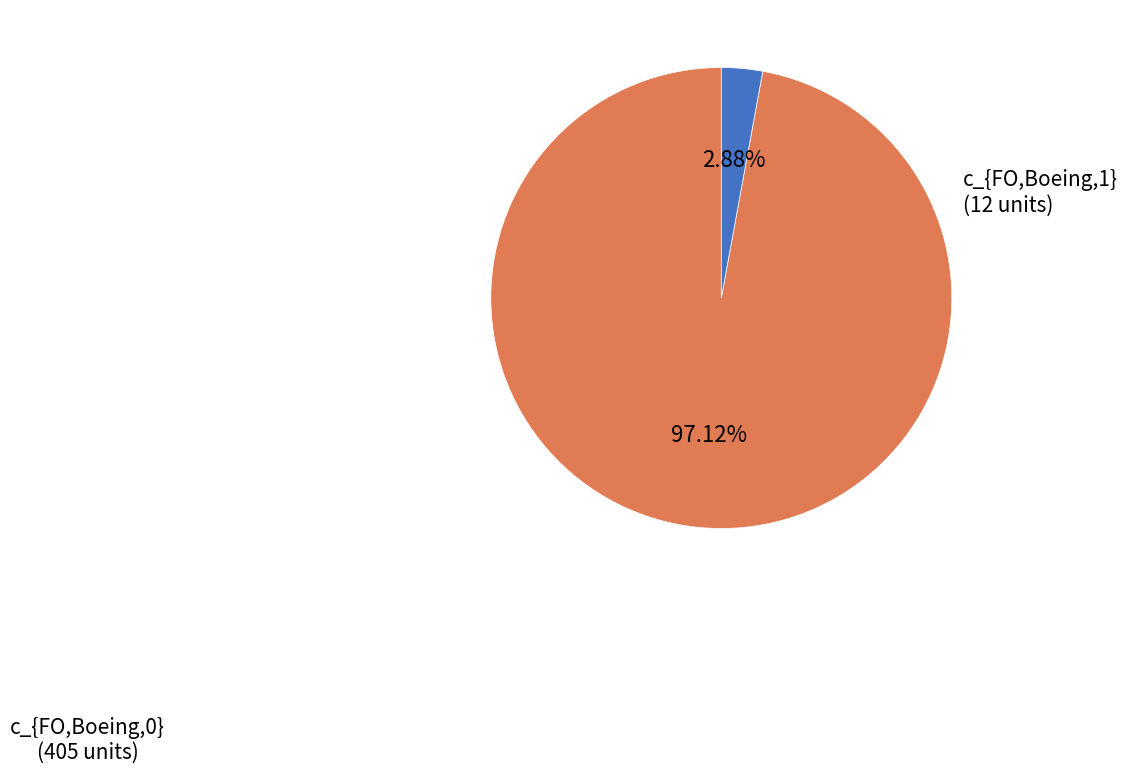

What percentage is the c_{FO,Boeing,1} slice, to the nearest percent?

3%